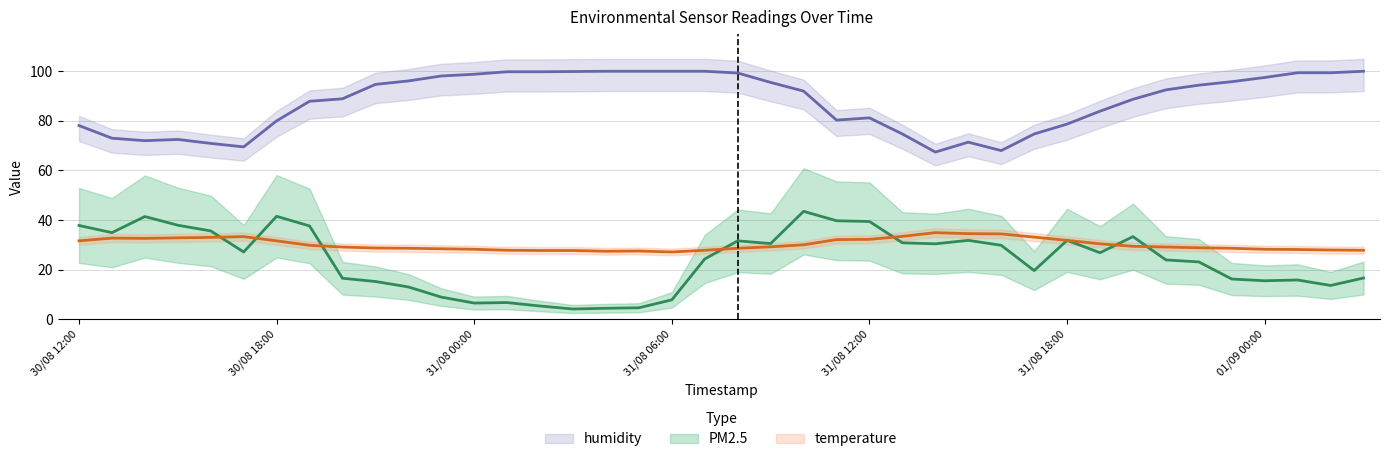

What is the difference between the PM2.5 values at 31/08 09:00 and 30/08 20:00?

14.0